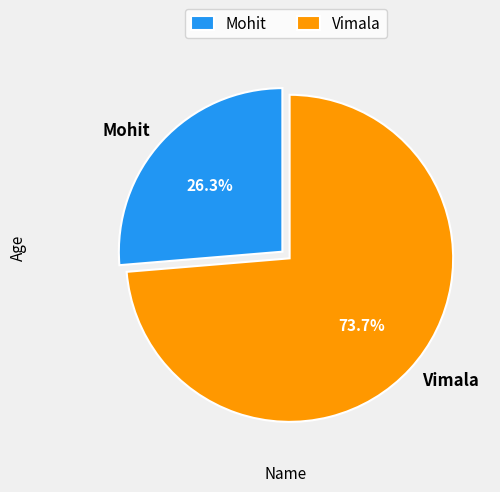

Is it true that Vimala is 74% of the pie?

True